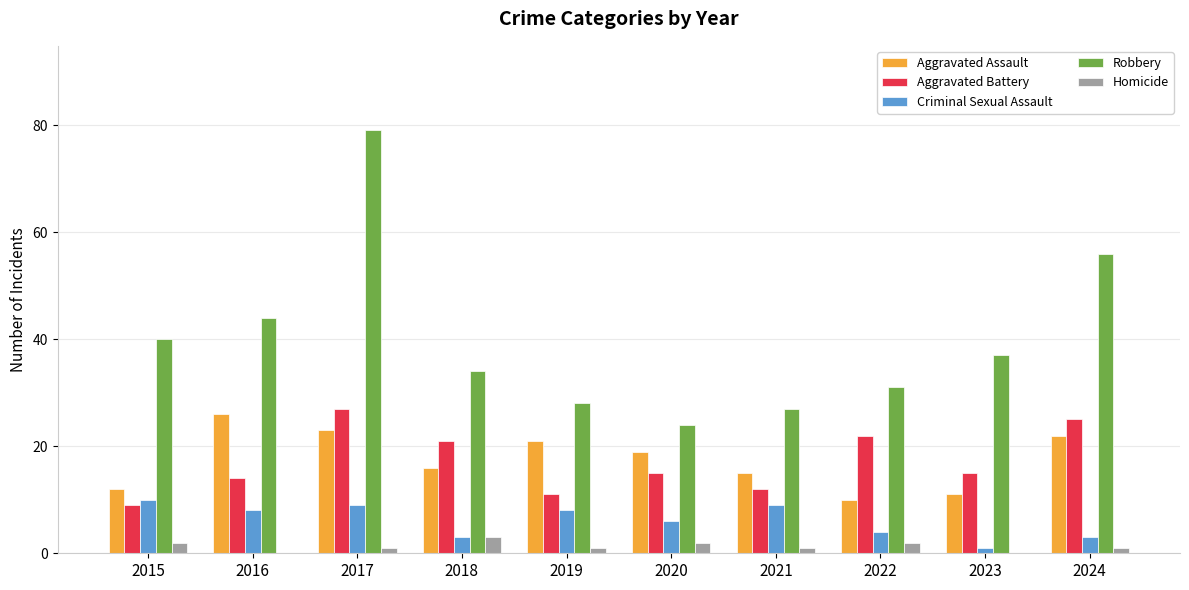

What is the total value across all series at 2021?

64